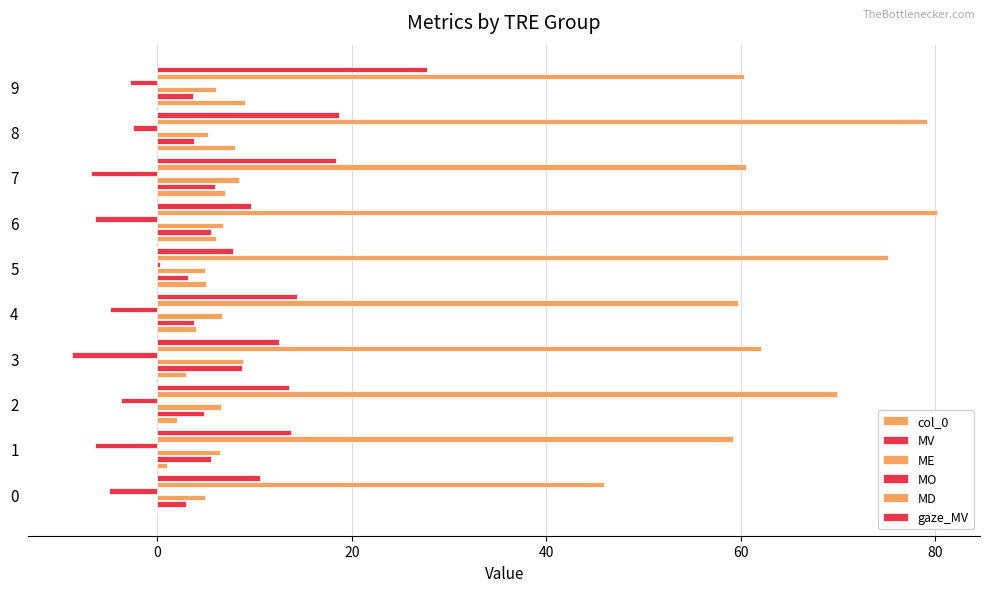

What is the difference between the second highest and second lowest values in the MO series?

4.3